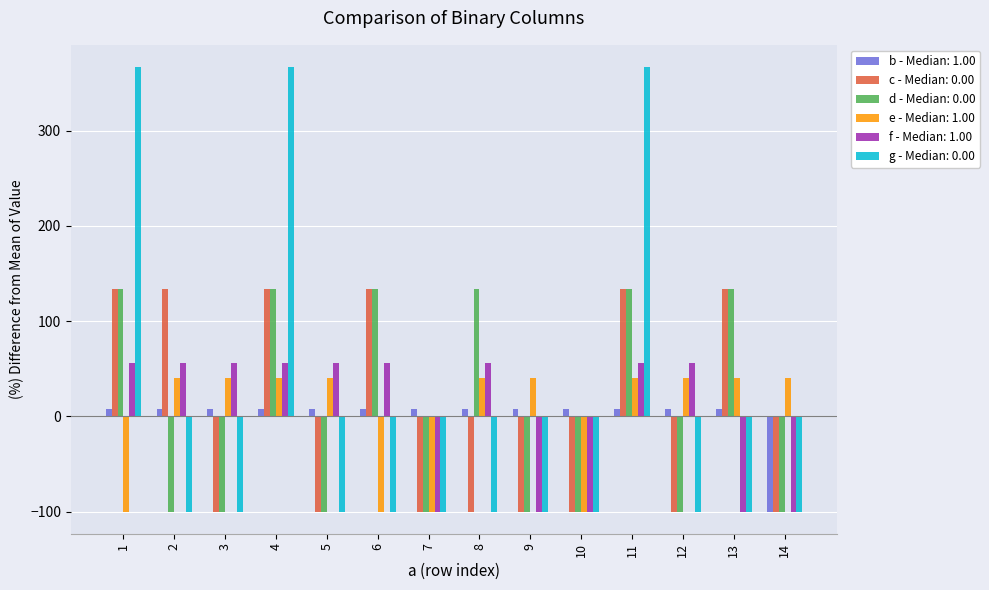

The value of f - Median: 1.00 at 1 is 81.7. True or false?

False